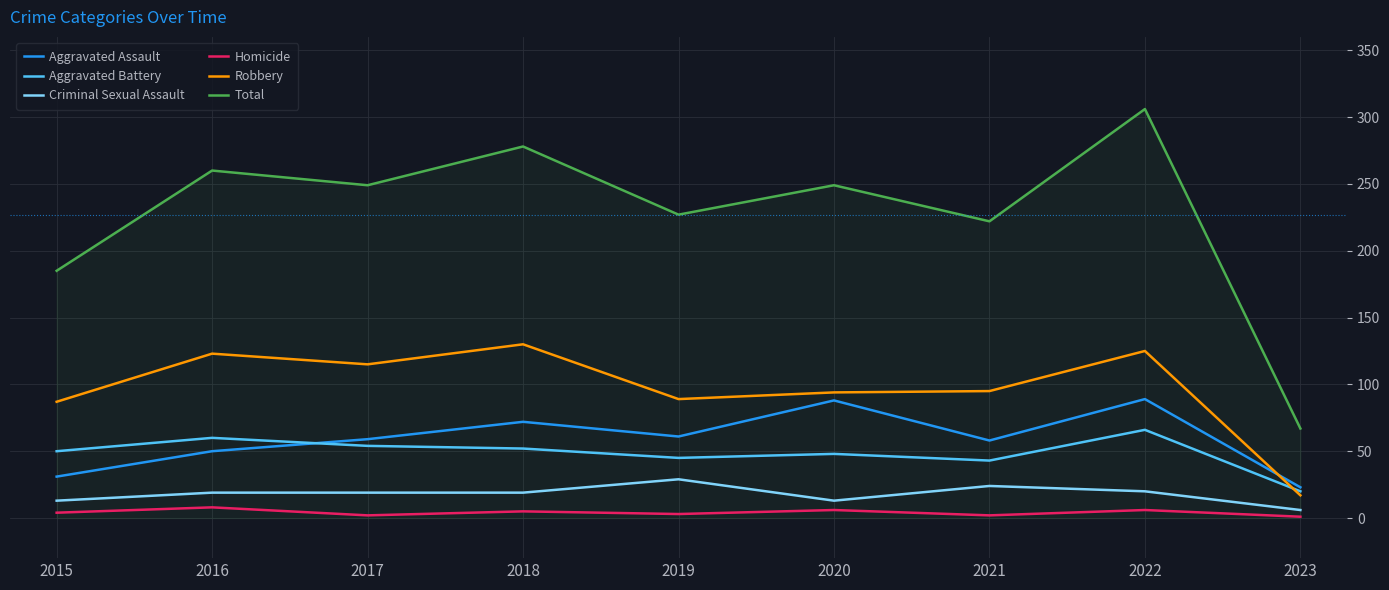

What is the sum of all Criminal Sexual Assault values?

162